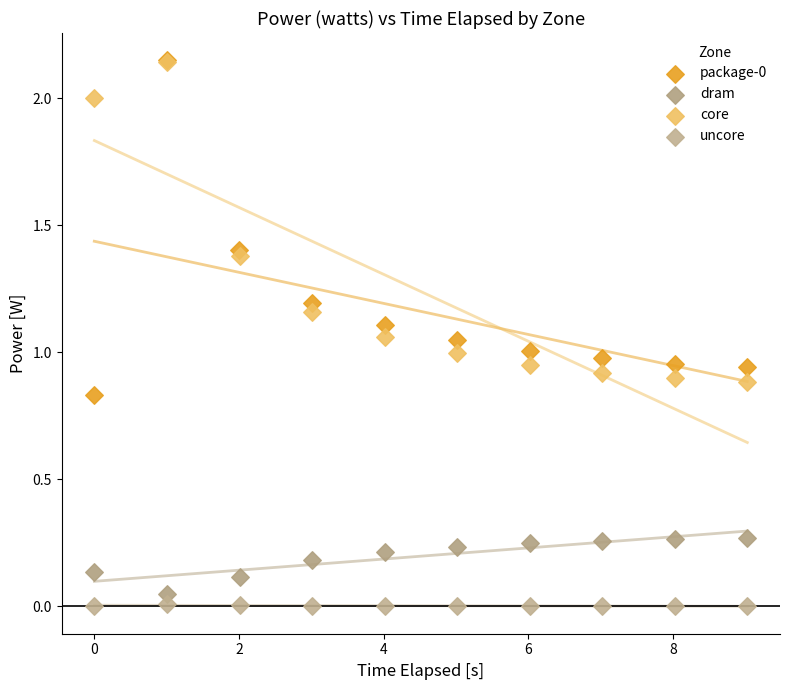

Which series contains the lowest Y value?

uncore